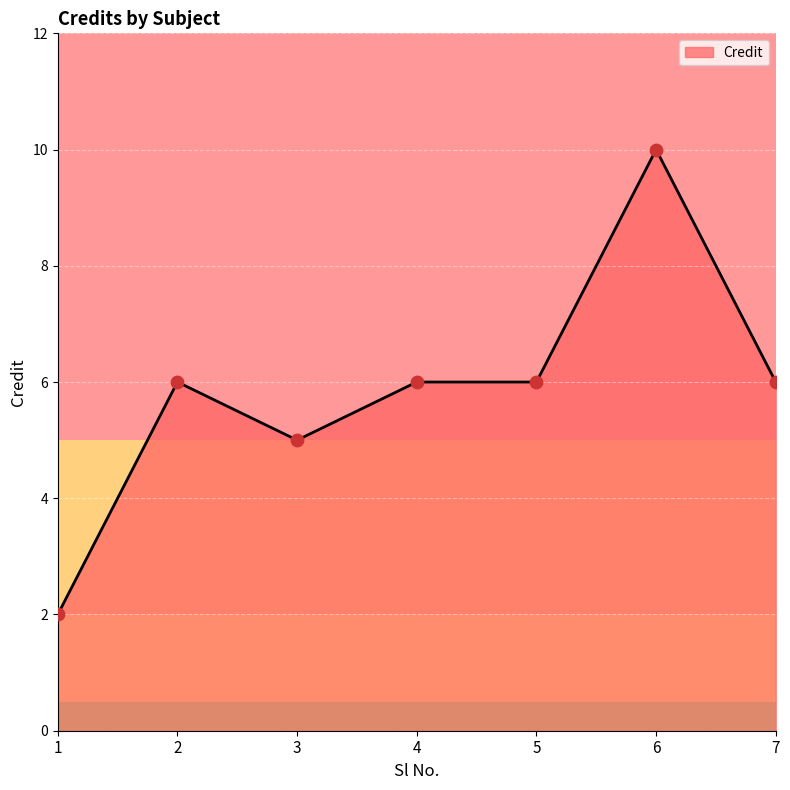

Approximately how many times larger is the value at 6 compared to 4?

1.7